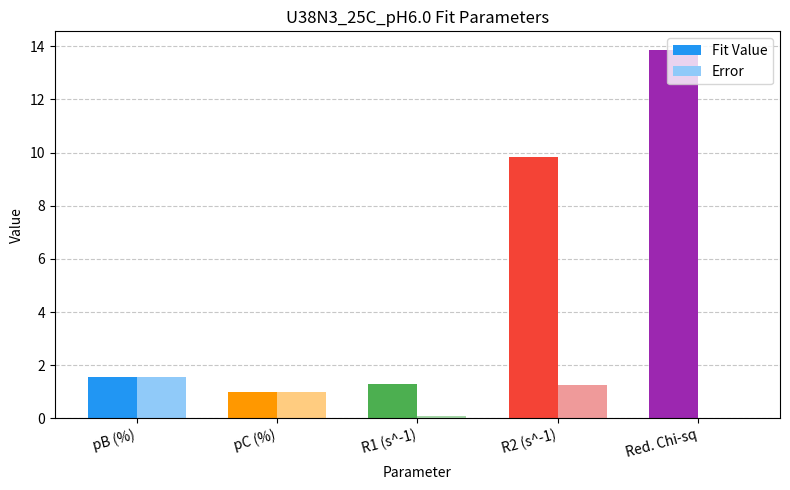

How many series are shown in this chart?

2